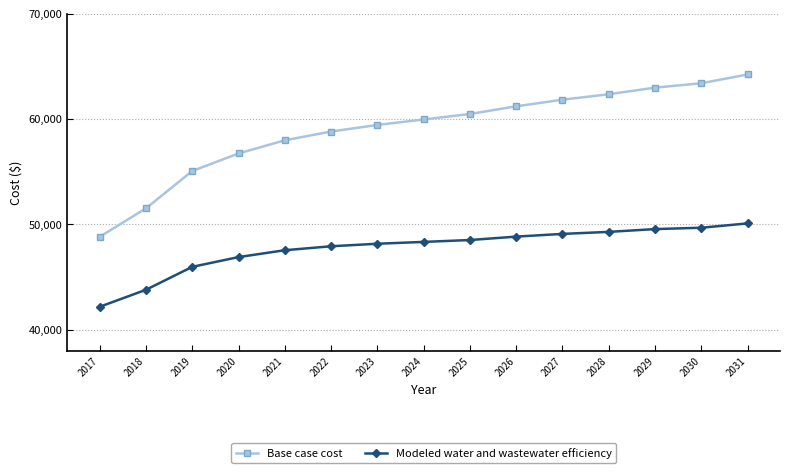

Which series has the largest range (max minus min)?

Base case cost